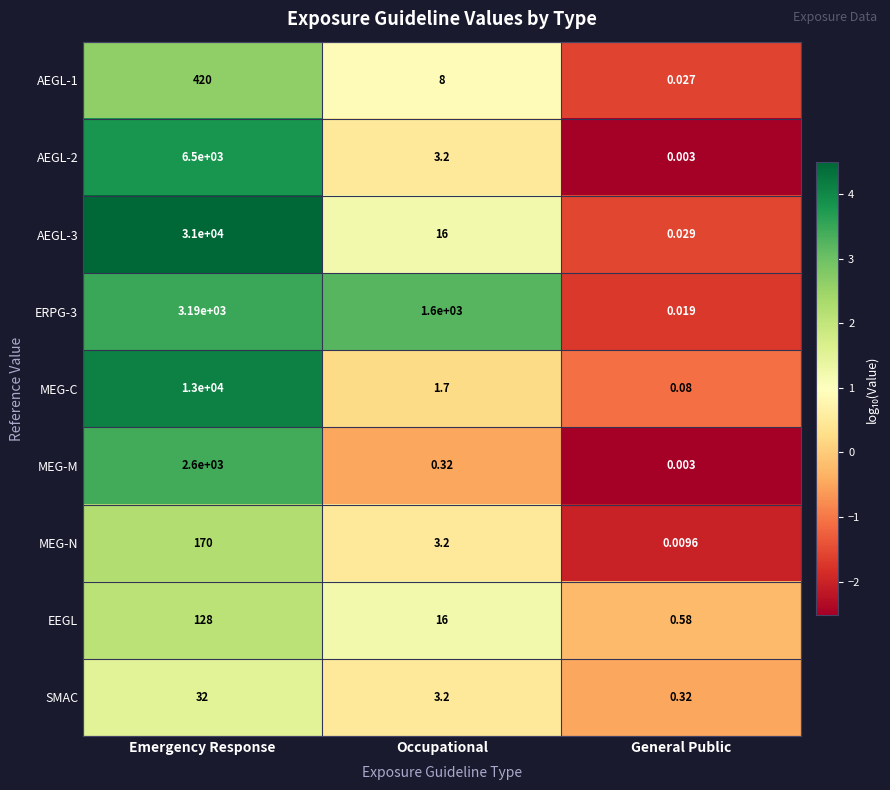

Rank the categories by MEG-M value from highest to lowest.

Emergency Response, Occupational, General Public